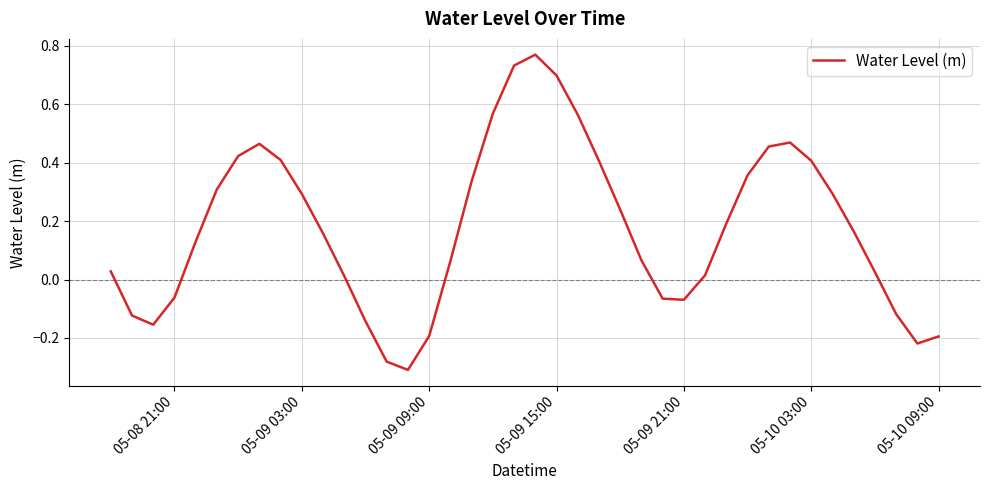

Is this an area chart (filled region under the line)?

No